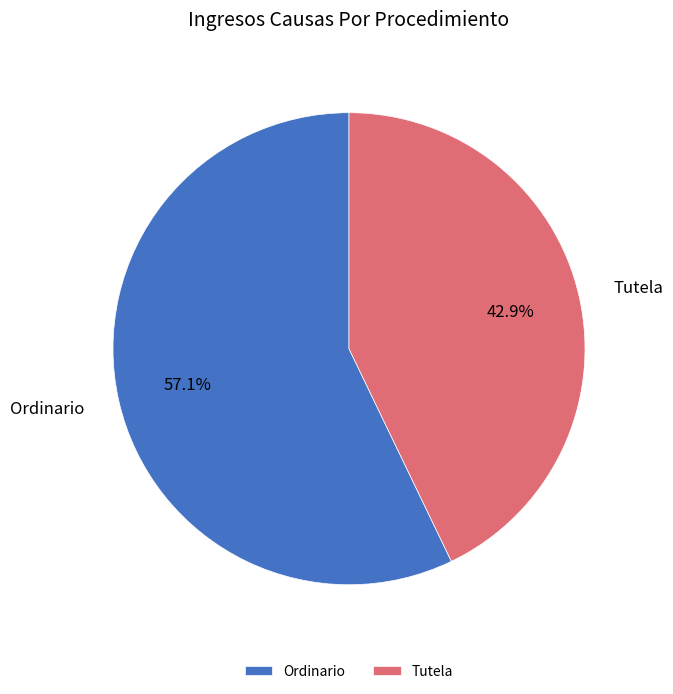

How much of the chart is everything except Tutela?

57.1%